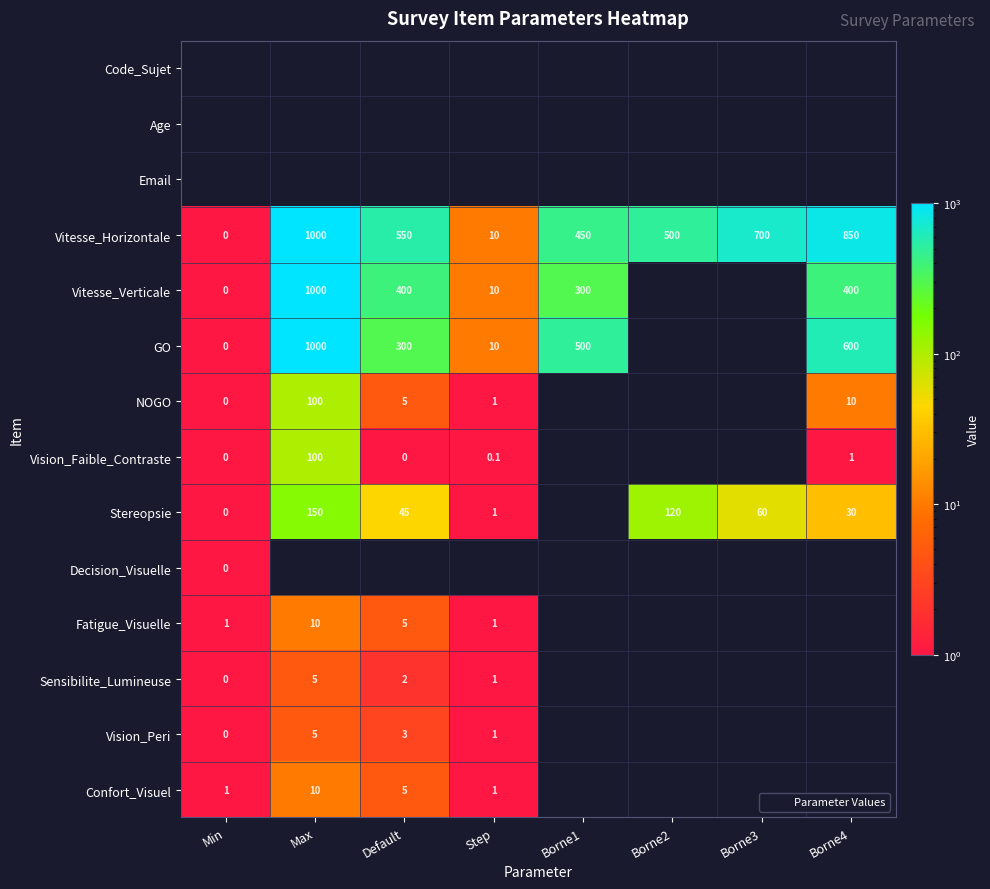

Which series changed the most between Max and Step?

Vitesse_Horizontale